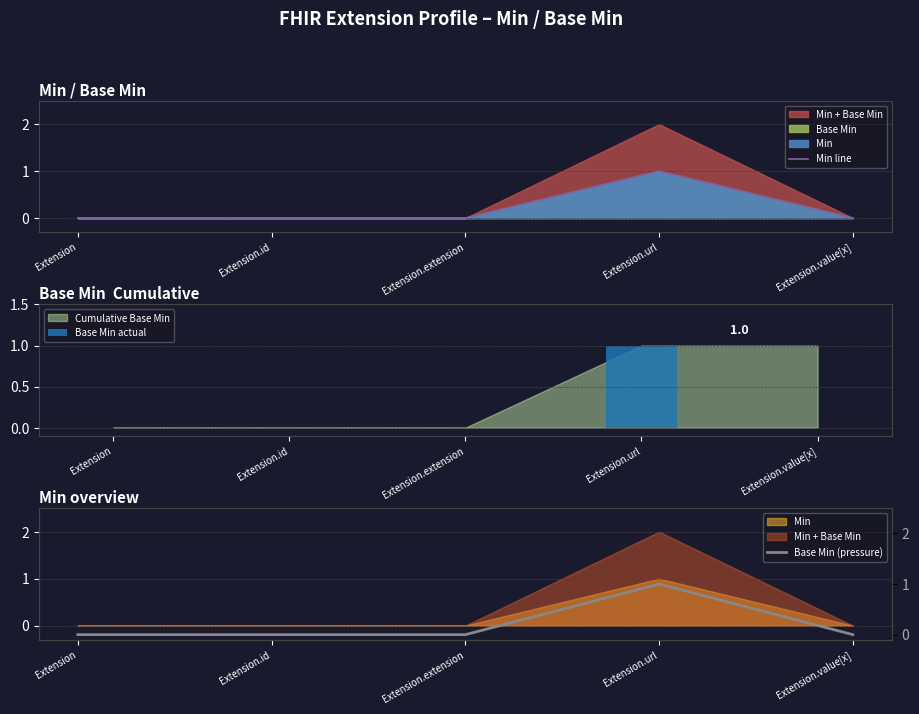

Is it true that Base Min actual equals 2 at Extension.url?

False